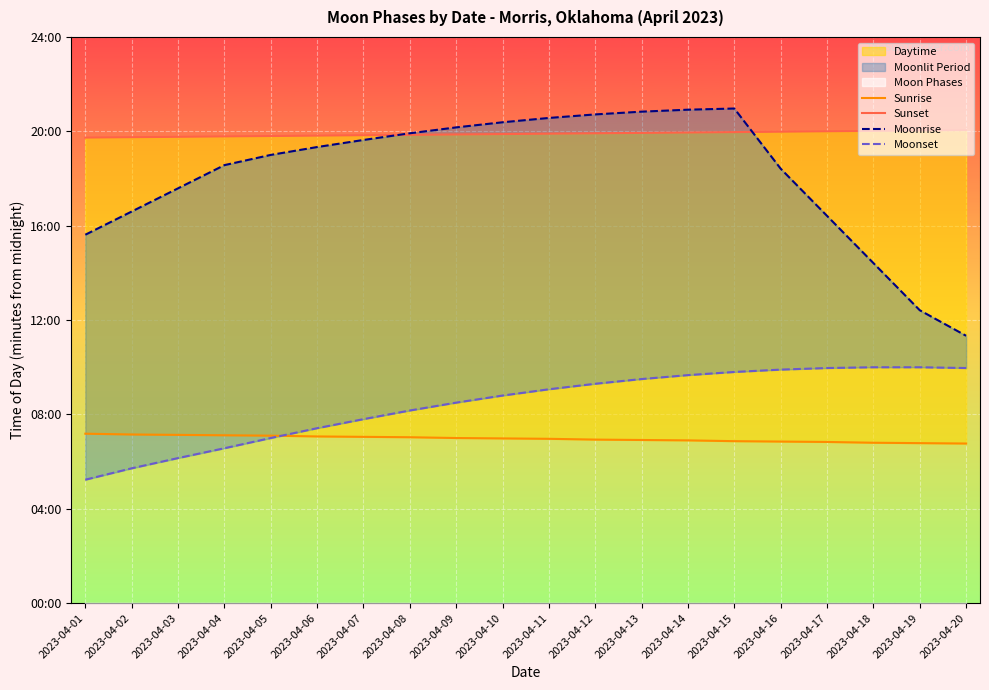

How many data points does each series have?

20